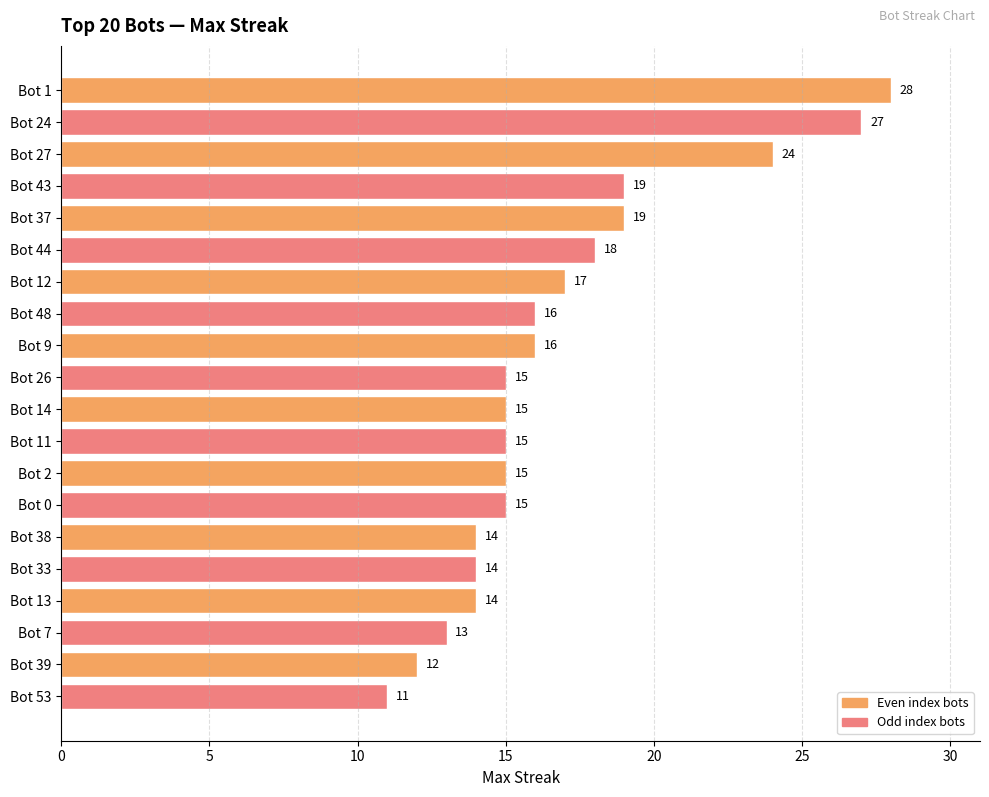

Does the chart contain any negative values?

No